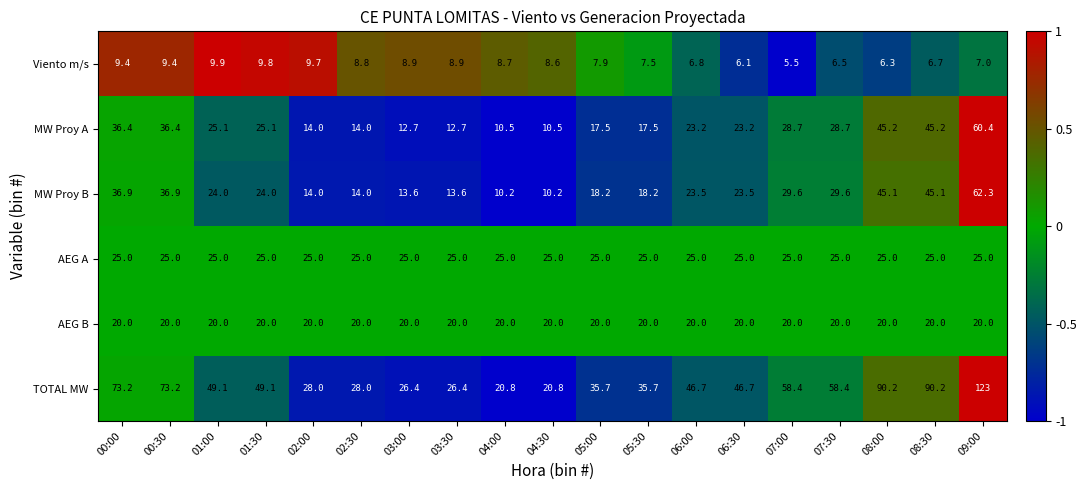

How many series are shown in this chart?

6